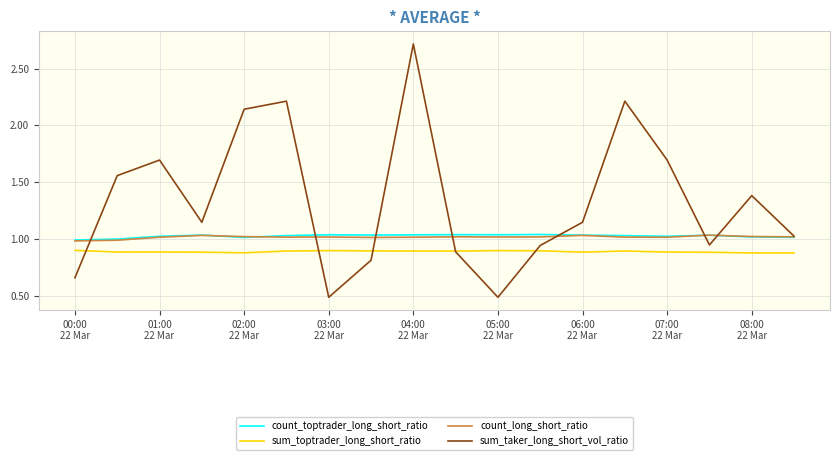

True or false: count_long_short_ratio and sum_toptrader_long_short_ratio cross at least once.

False